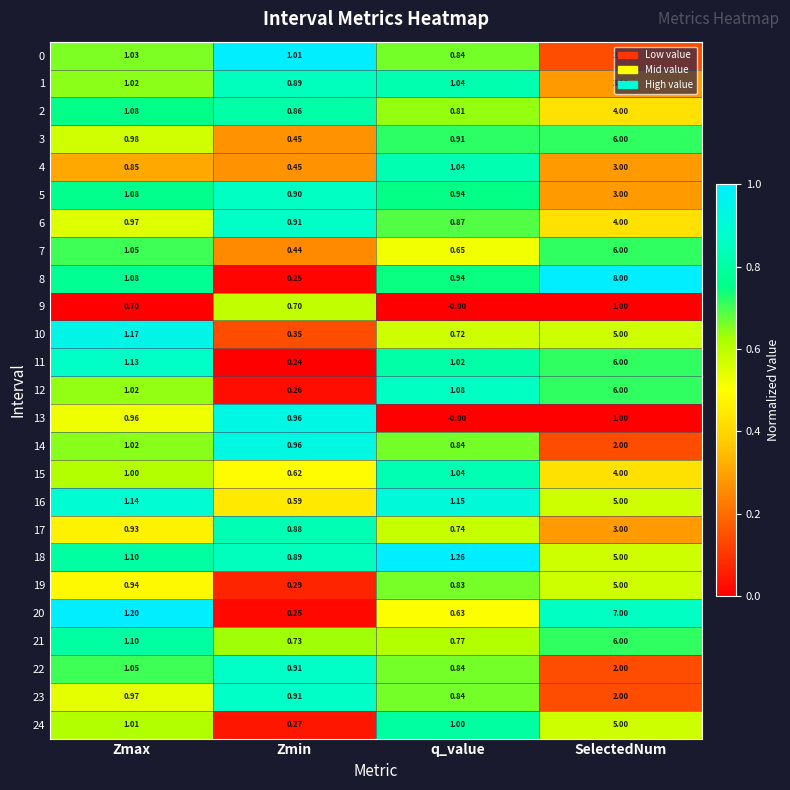

At which label is 6 closest to 2?

Zmax